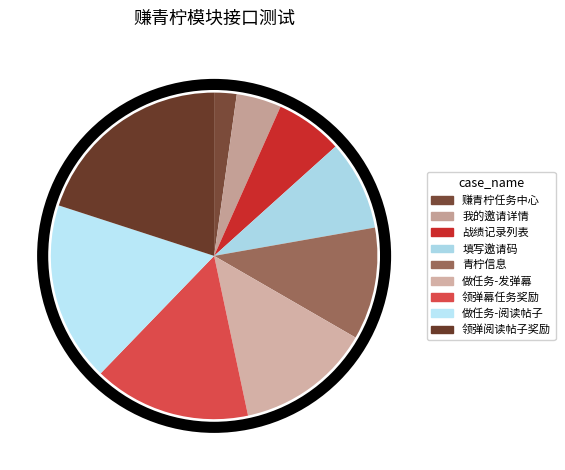

Which slice is the smallest?

赚青柠任务中心